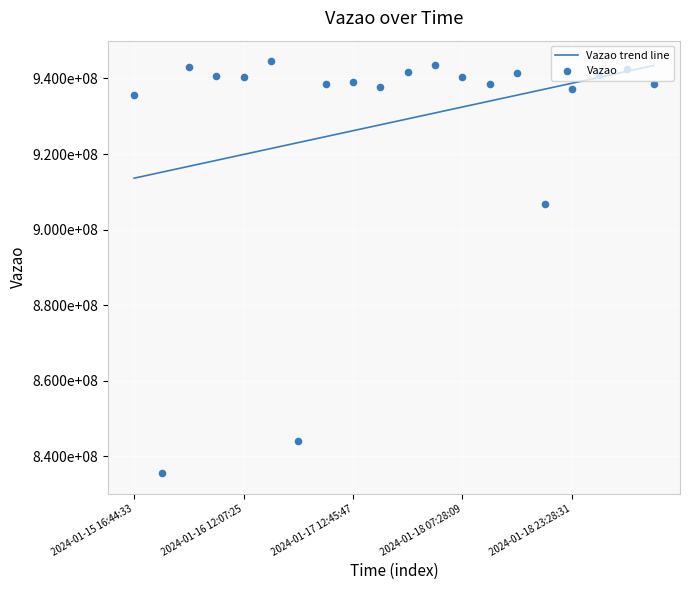

Which series reaches the minimum Y coordinate?

Vazao